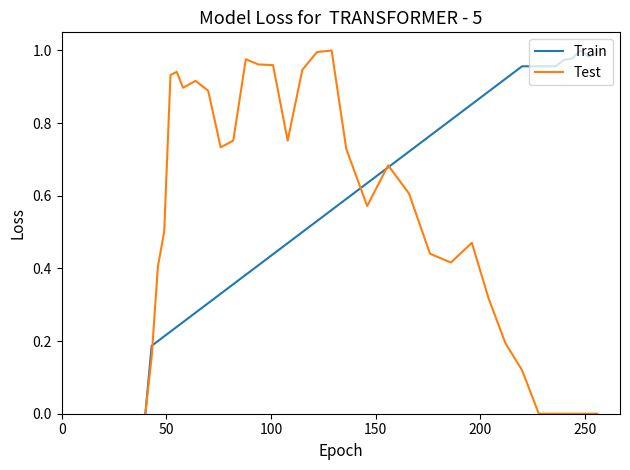

How many lines are shown in the chart?

2